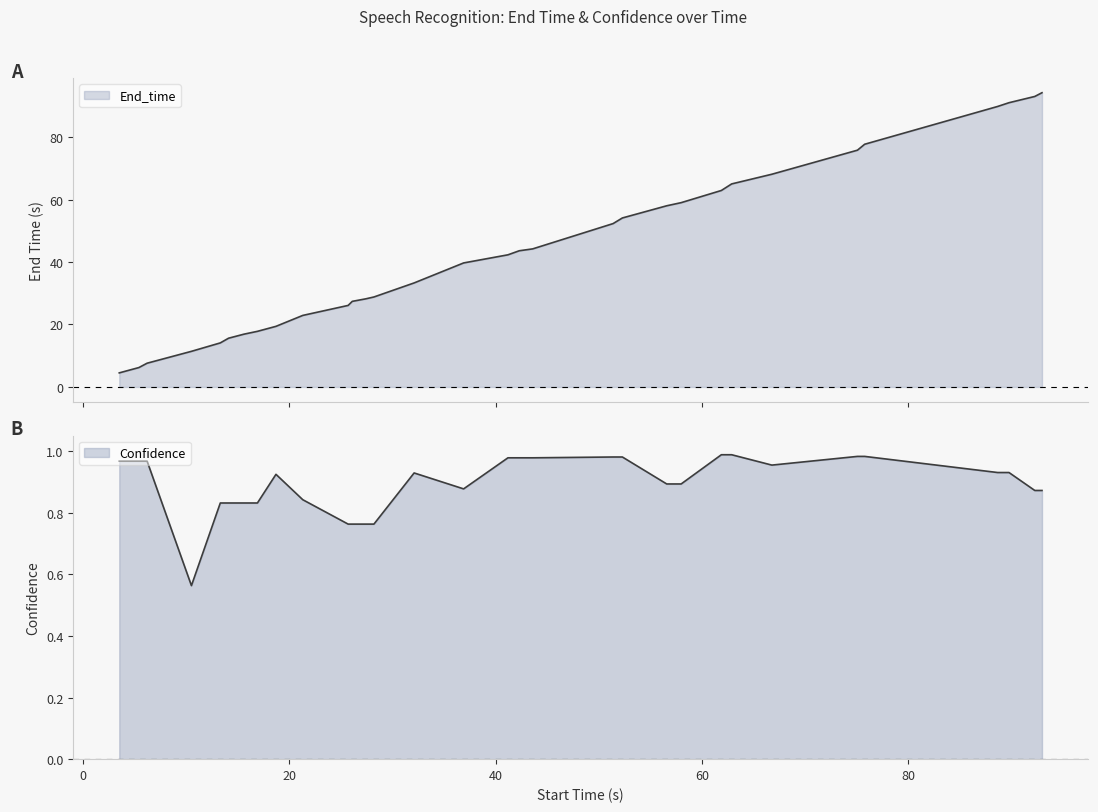

The Confidence series shows 1.5 at sales. True or false?

False